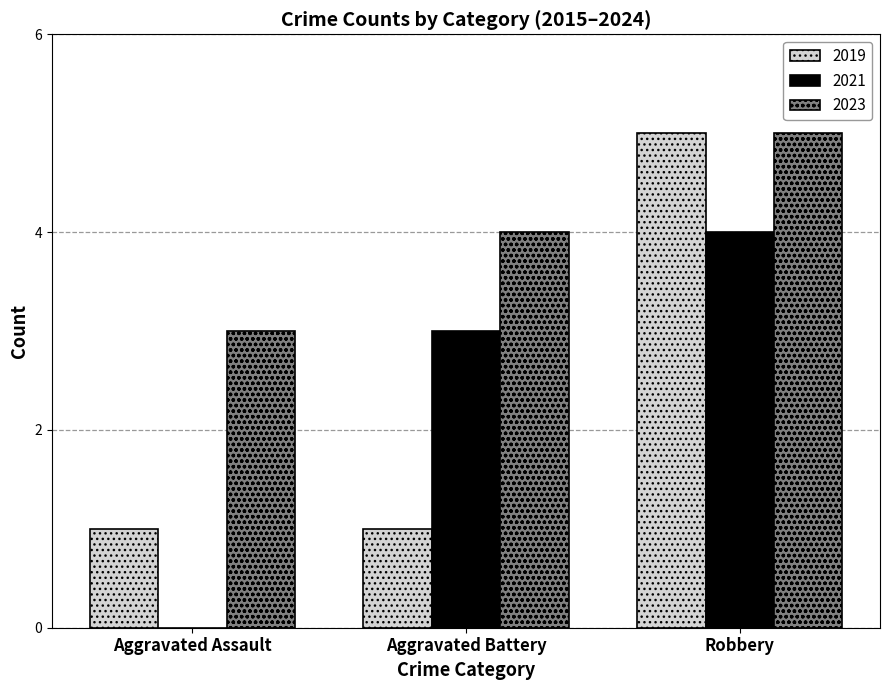

Which series changed the most between Aggravated Assault and Aggravated Battery?

2021